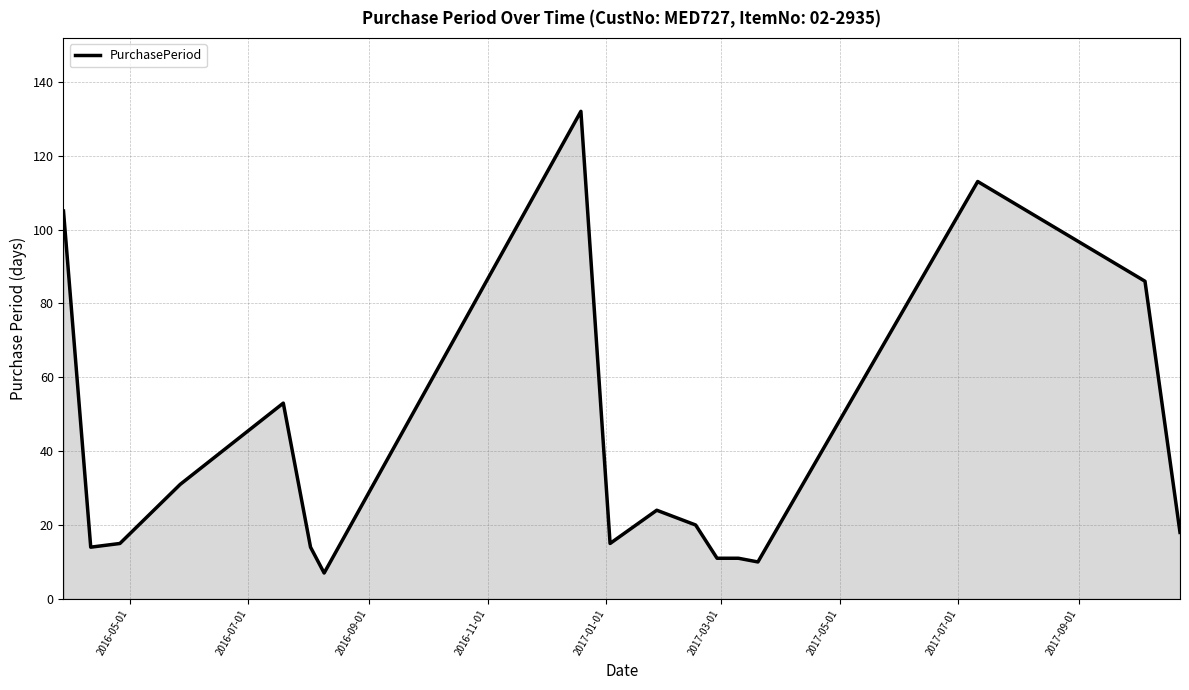

What is the minimum value shown in the chart?

7